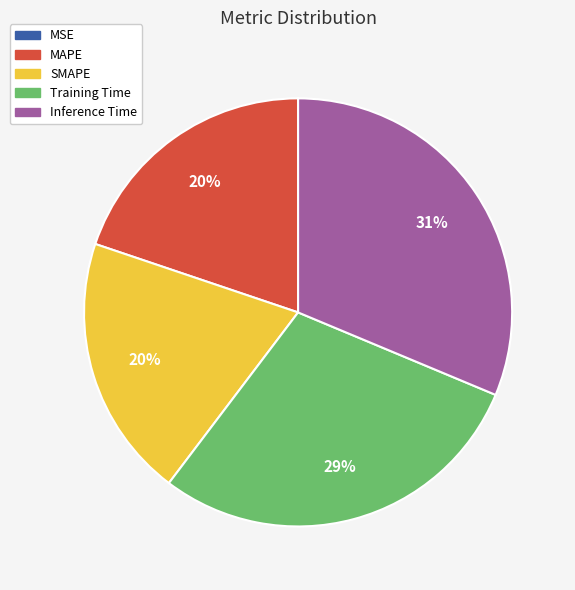

Which has a higher value, MAPE or Inference Time?

Inference Time